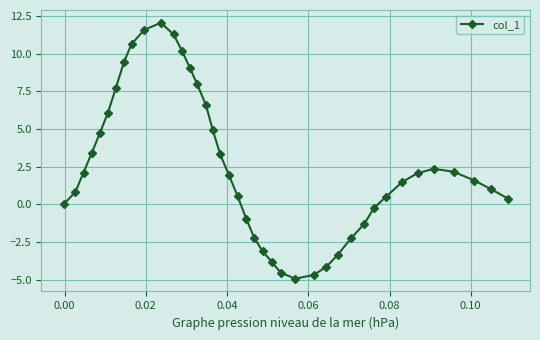

What is the value of the 7th point from the left?

7.7